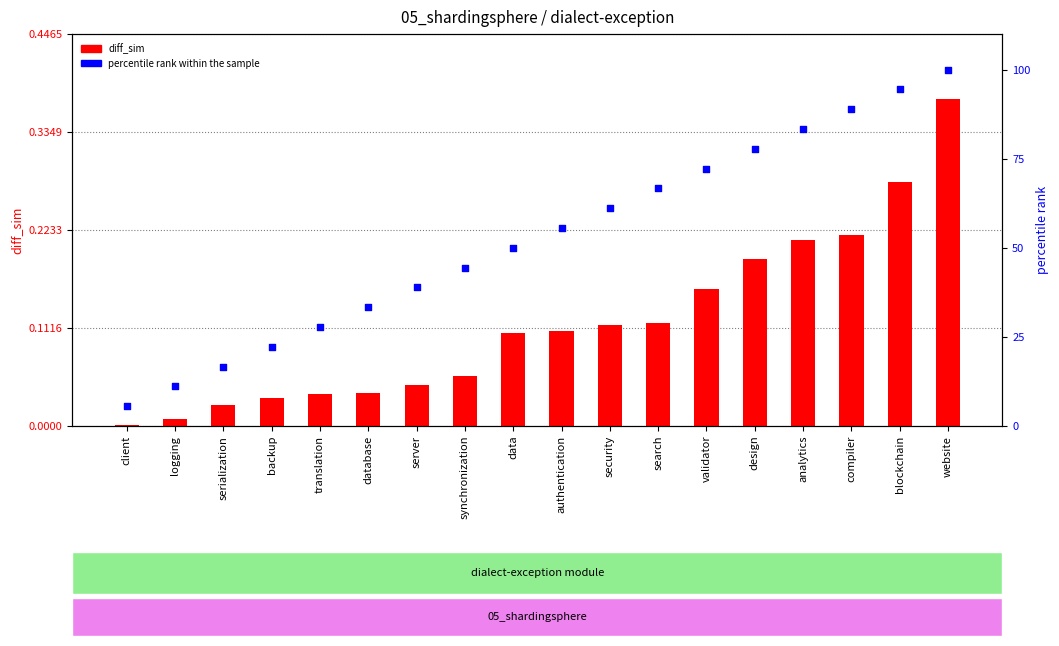

Which series reaches the minimum Y coordinate?

diff_sim